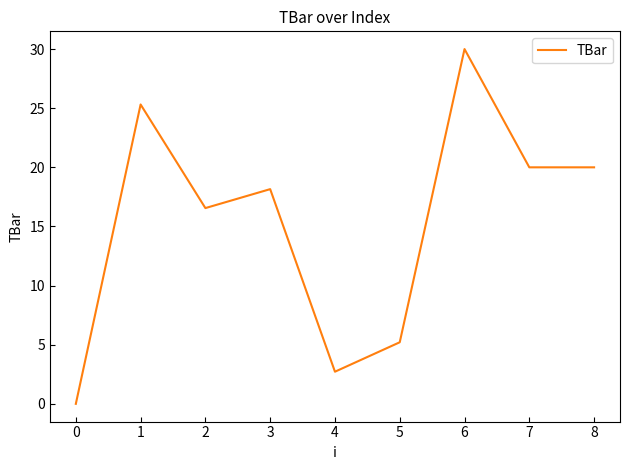

What is the maximum value shown in the chart?

30.0